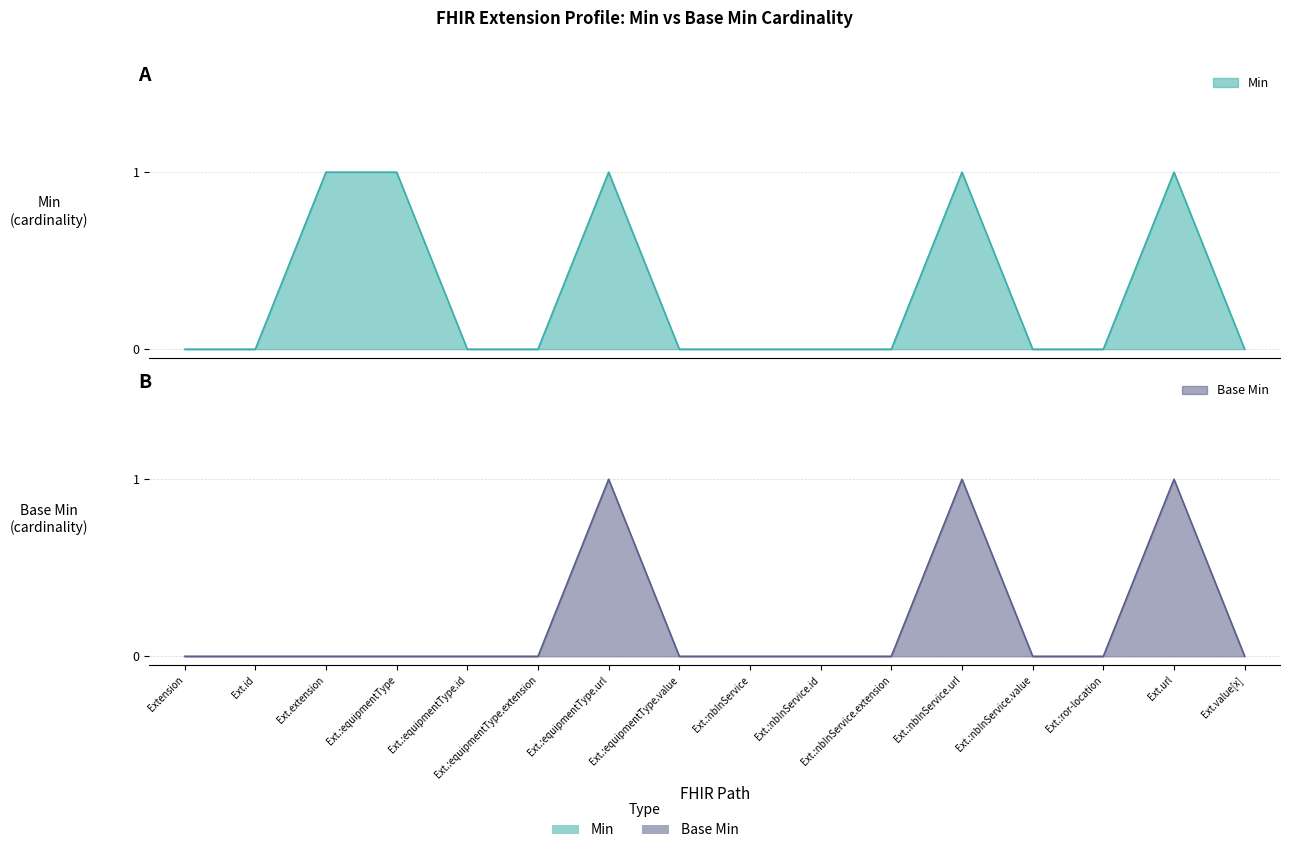

Where is the first local maximum for Base Min?

Ext.:equipmentType.url